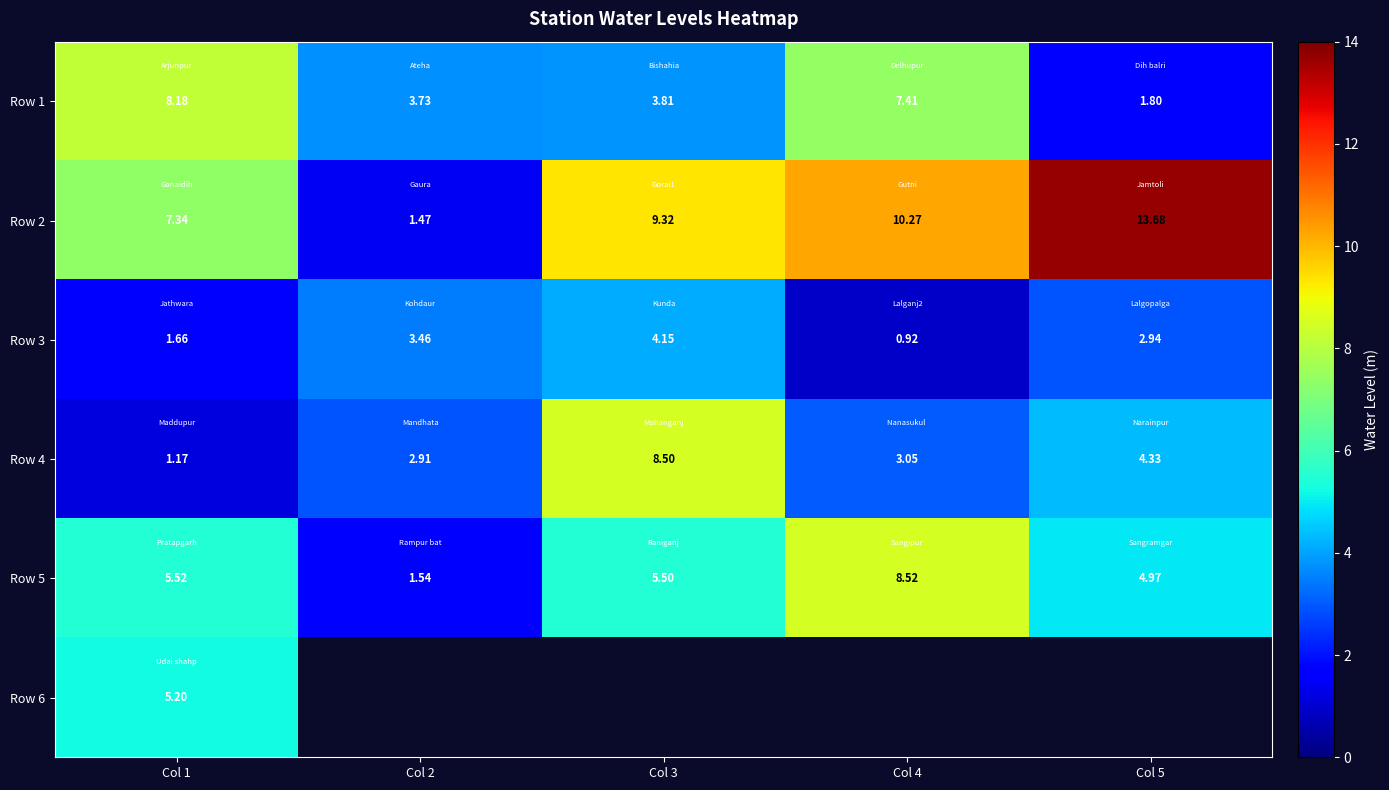

What is the maximum value for Row 1?

8.2